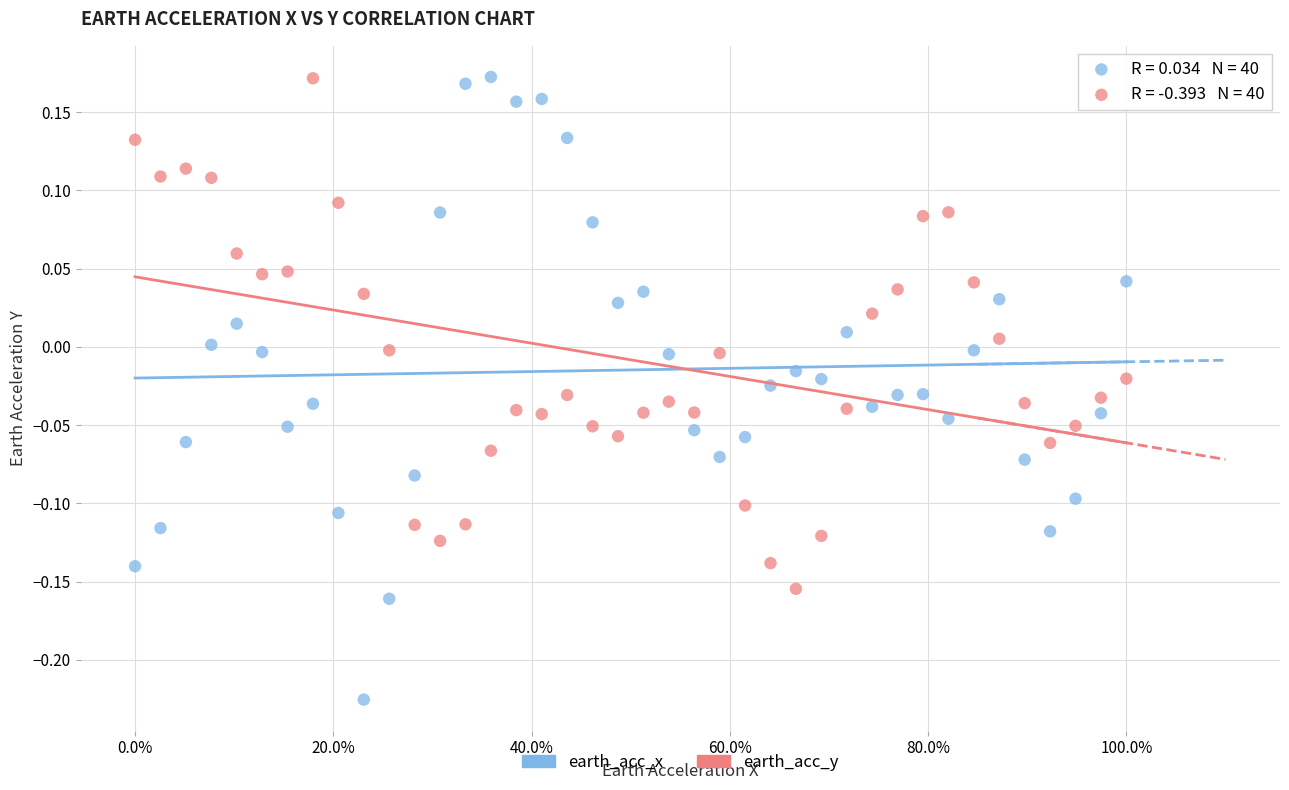

Which series has the largest Y range (max minus min)?

earth_acc_x